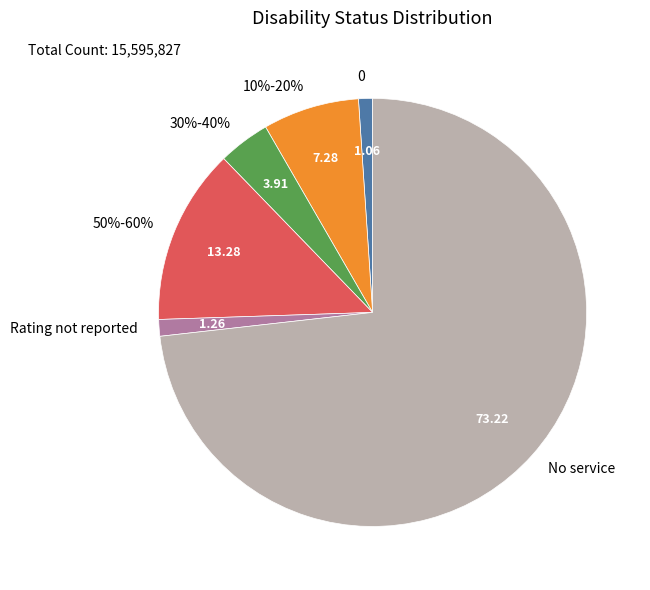

Is it true that 30%-40% is 1% of the pie?

False